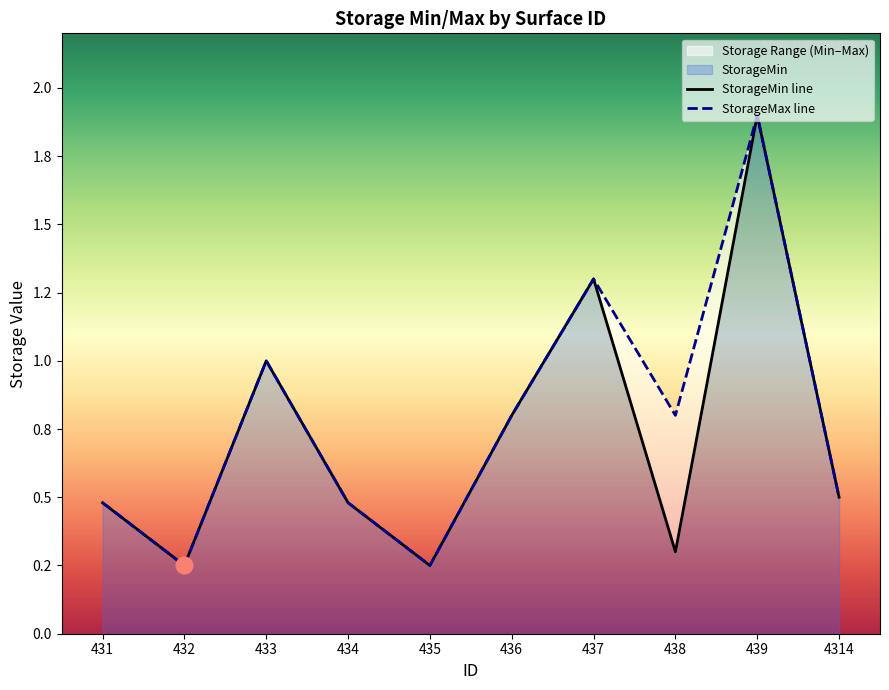

What is the difference between the second highest and minimum values in the StorageMax series?

1.1